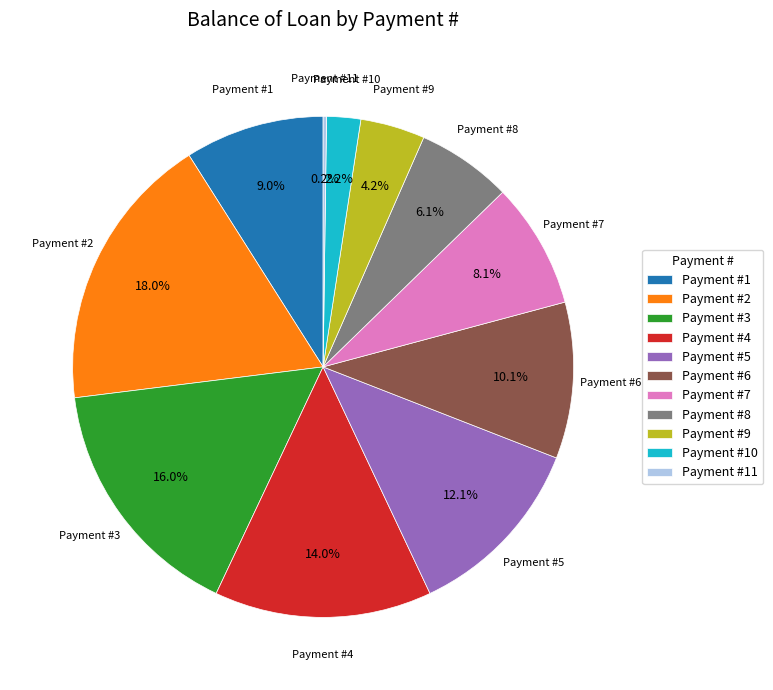

What is the total percentage of Payment #2 and Payment #4?

32.0%